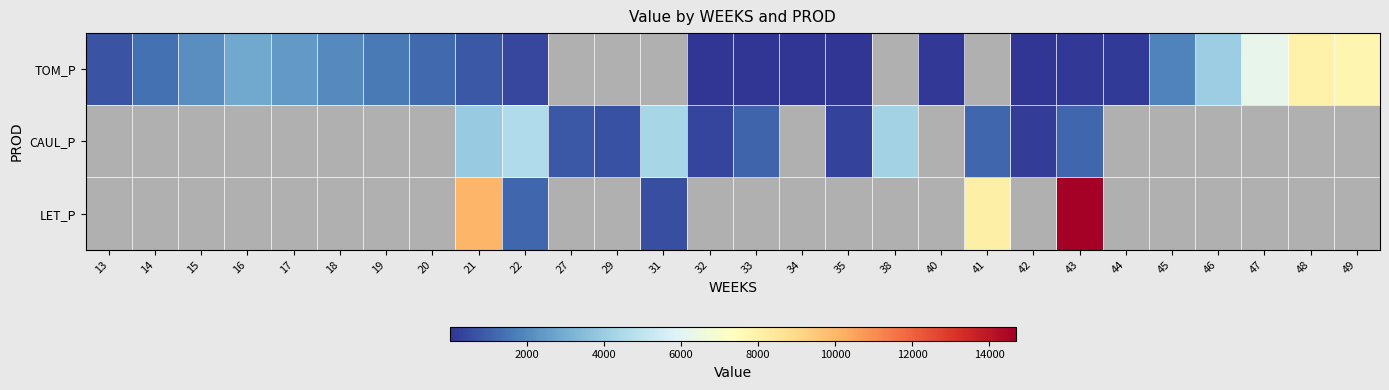

Which has a higher value, 17 or 43?

17